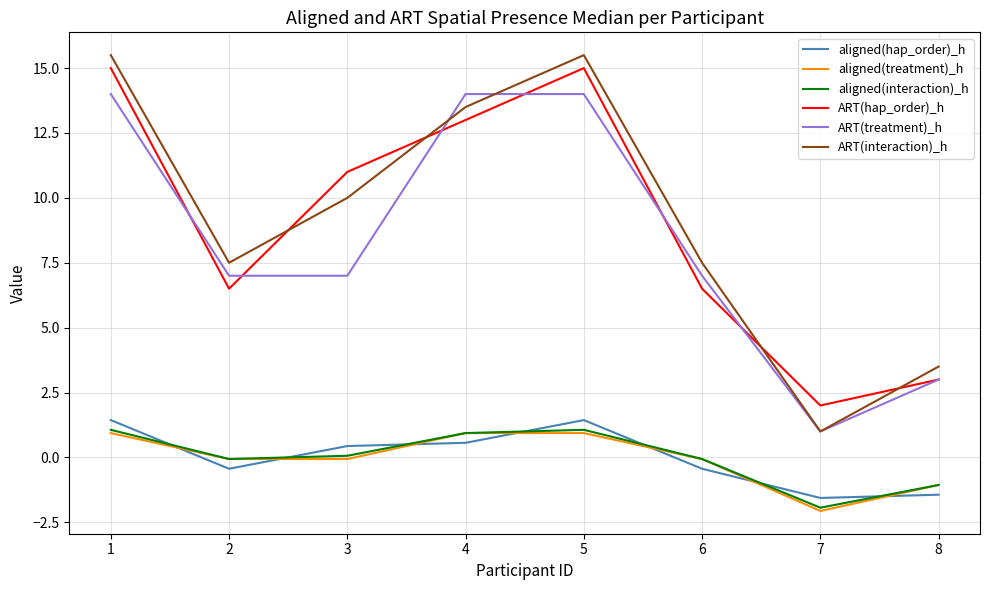

True or false: ART(hap_order)_h has more than 2 points higher than both neighbors.

False